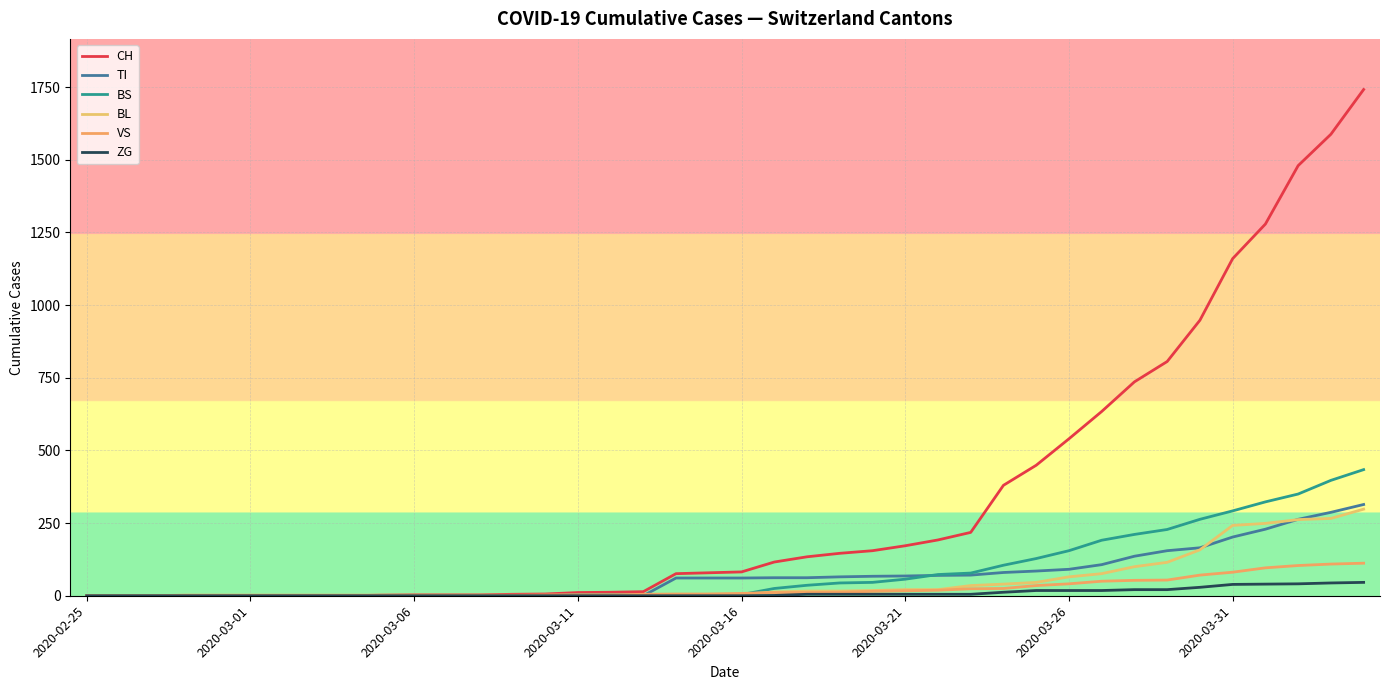

How many lines are shown in the chart?

6